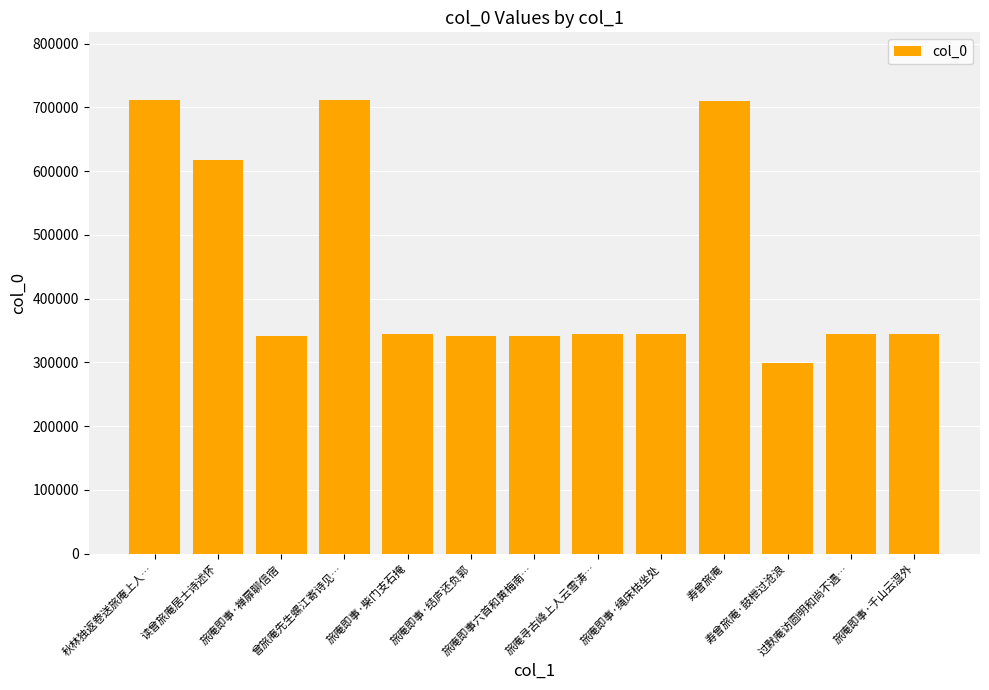

What is the value of the 2nd bar from the left?

616584